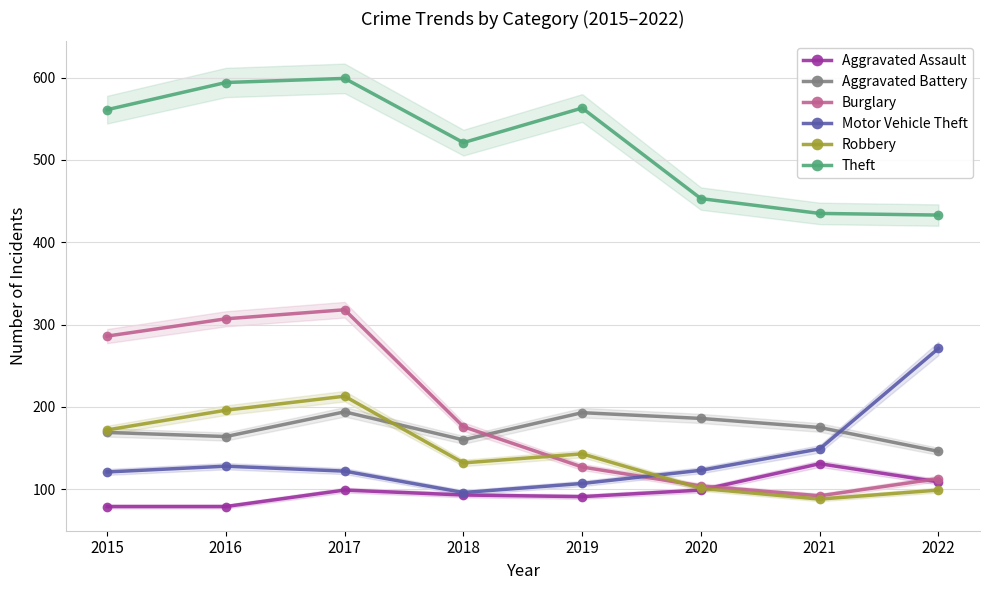

What is the value of the Aggravated Battery point at the 6th from the left?

186